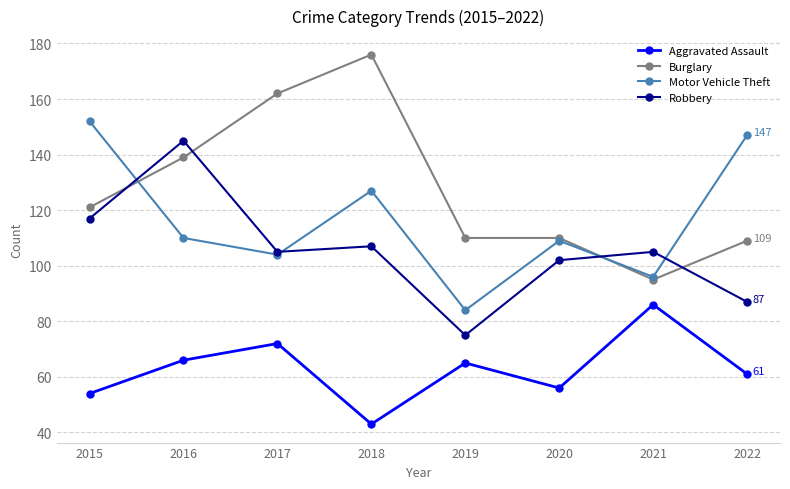

What is the value of the Robbery point at the 3rd from the left?

105